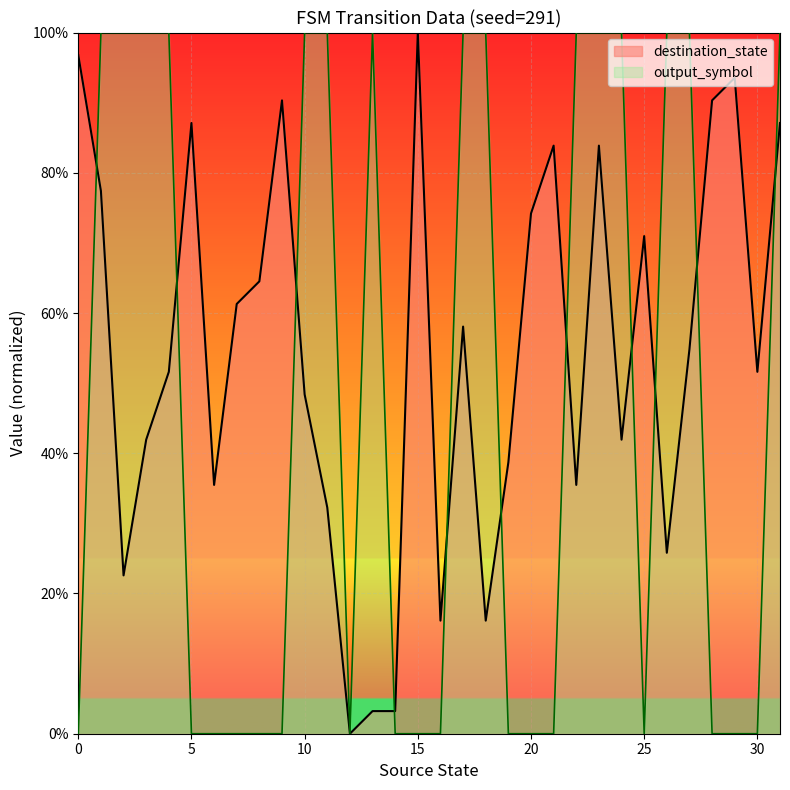

List the labels in order of output_symbol value, largest first.

1, 2, 3, 4, 10, 11, 13, 17, 18, 22, 23, 24, 26, 27, 31, 0, 5, 6, 7, 8, 9, 12, 14, 15, 16, 19, 20, 21, 25, 28, 29, 30